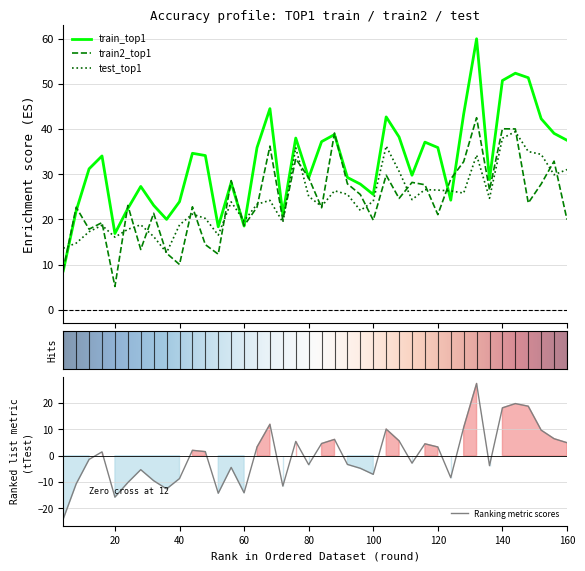

Reading left to right, transcribe all the data shown in this chart.

train_top1: 8.6	21.9	31.2	34.0	16.9	22.4	27.3	23.1	20.0	23.9	34.6	34.1	18.4	28.1	18.5	35.9	44.5	21.1	38.0	29.2	37.2	38.8	29.3	27.8	25.5	42.7	38.2	29.8	37.1	35.9	24.2	43.3	60.0	28.8	50.7	52.4	51.4	42.3	39.0	37.5
train2_top1: 8.8	22.7	17.8	19.3	5.1	23.1	13.3	21.4	12.5	10.0	22.8	14.4	12.3	28.6	18.6	22.7	36.2	19.9	33.4	29.2	22.6	39.1	27.9	25.5	19.8	29.8	24.6	28.2	27.7	21.1	28.9	32.8	42.5	26.5	40.1	40.0	23.6	27.8	32.9	19.9
test_top1: 13.6	14.7	17.3	18.7	16.1	17.8	18.8	16.2	12.6	18.8	21.2	20.2	16.5	23.9	19.7	23.4	24.2	19.4	35.9	25.1	22.9	26.3	25.5	22.0	24.0	36.2	30.6	24.4	26.6	26.5	26.3	25.8	34.2	24.7	38.0	39.4	35.0	34.4	29.9	31.0